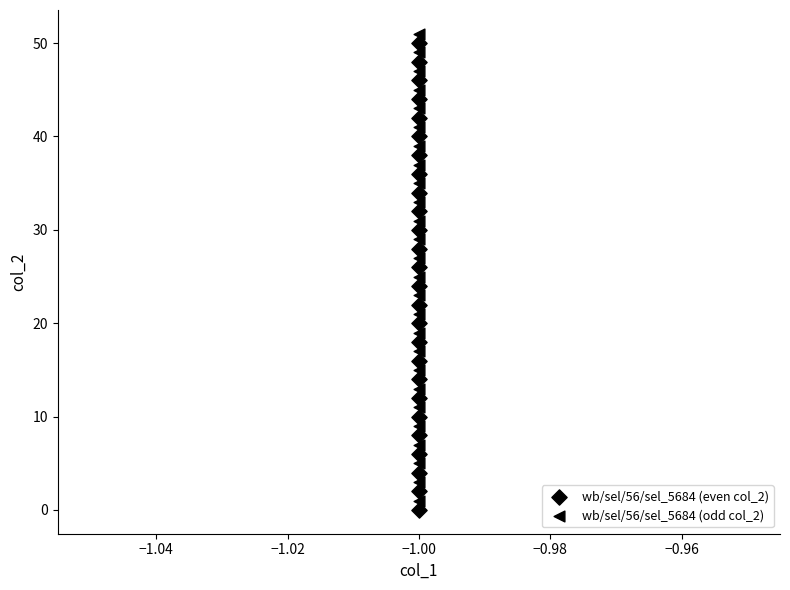

Count the number of points in this scatter plot.

52